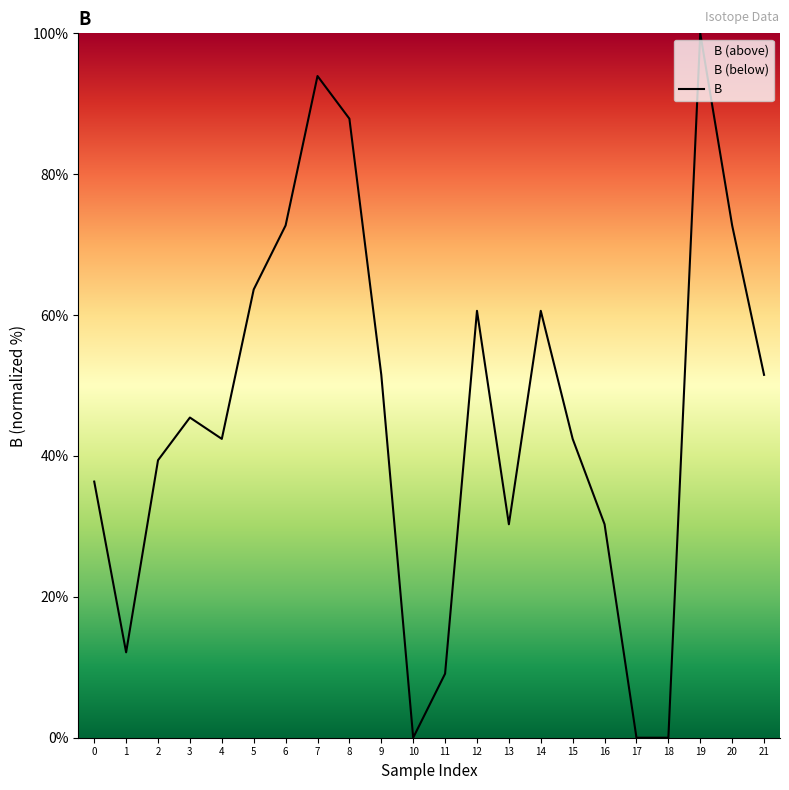

How many lines are shown in the chart?

1